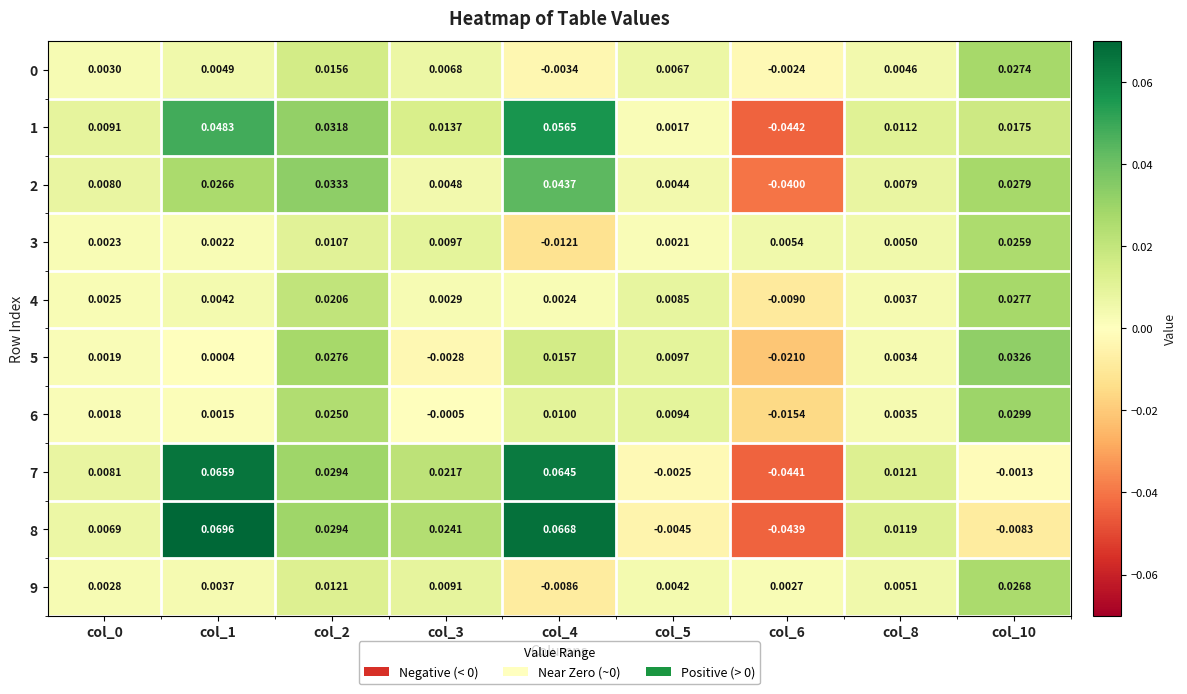

Is the value of 0 at col_8 greater than the value of 5 at col_10?

No